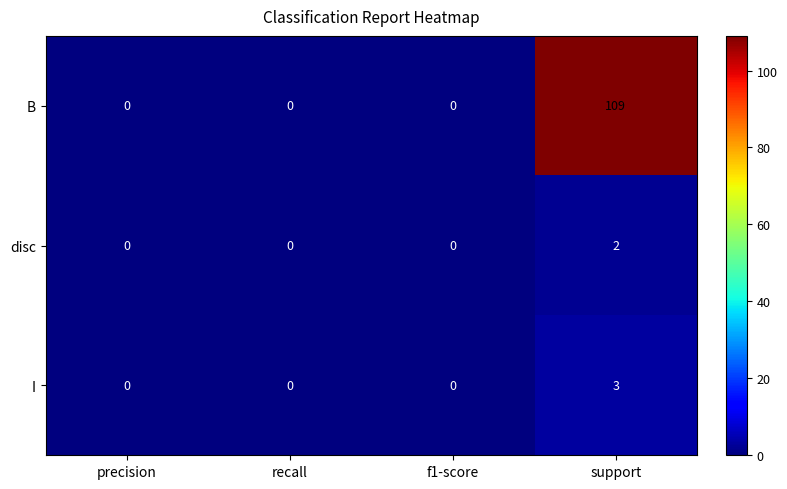

Count the number of categories in the chart.

4